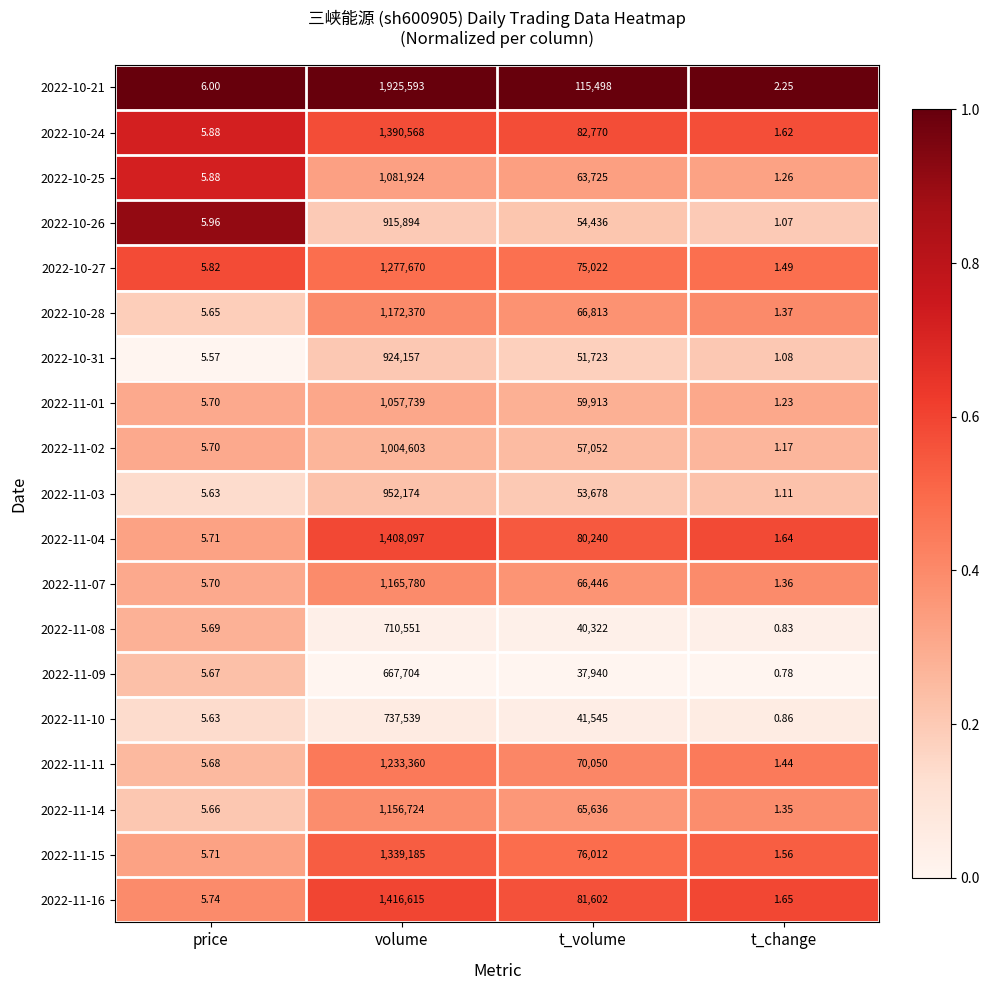

At which label is 2022-11-07 closest to 582890?

t_volume